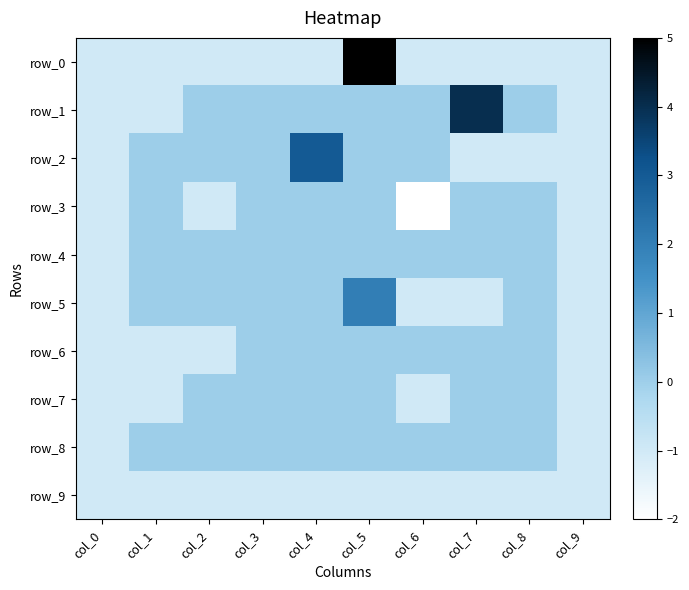

Which series has the largest total across all categories?

row_1